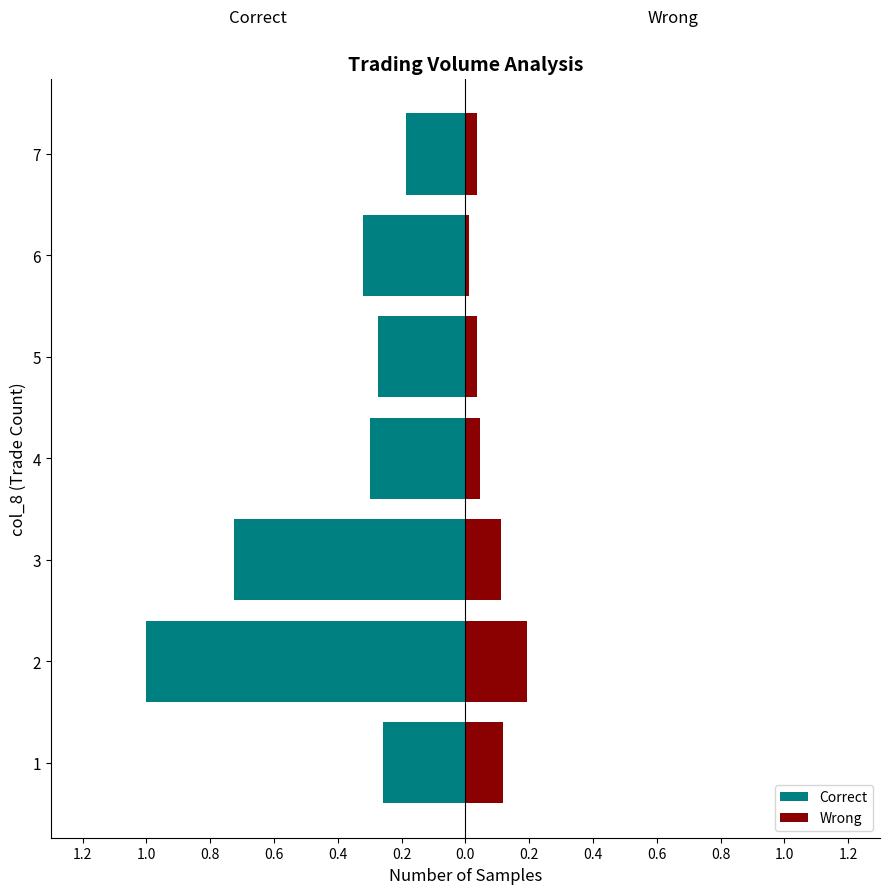

What position from the left is 0.6?

4